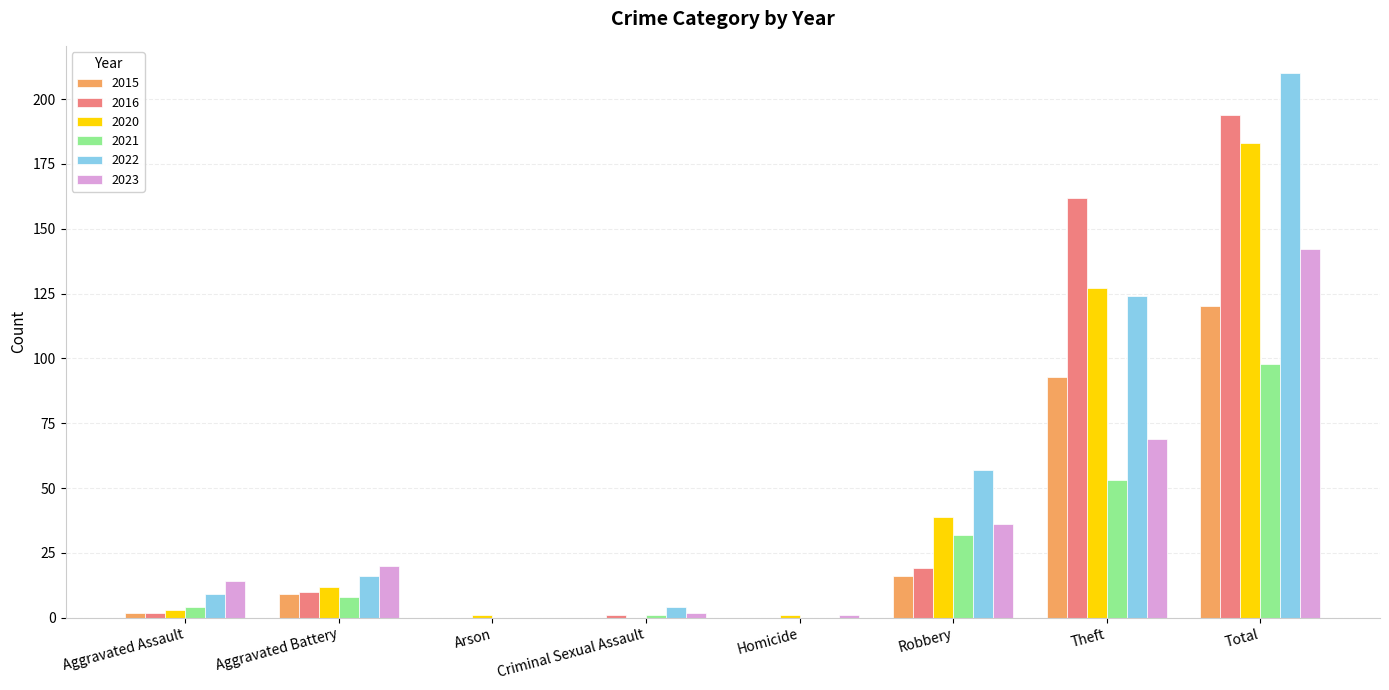

What is the sum of all 2021 values?

196